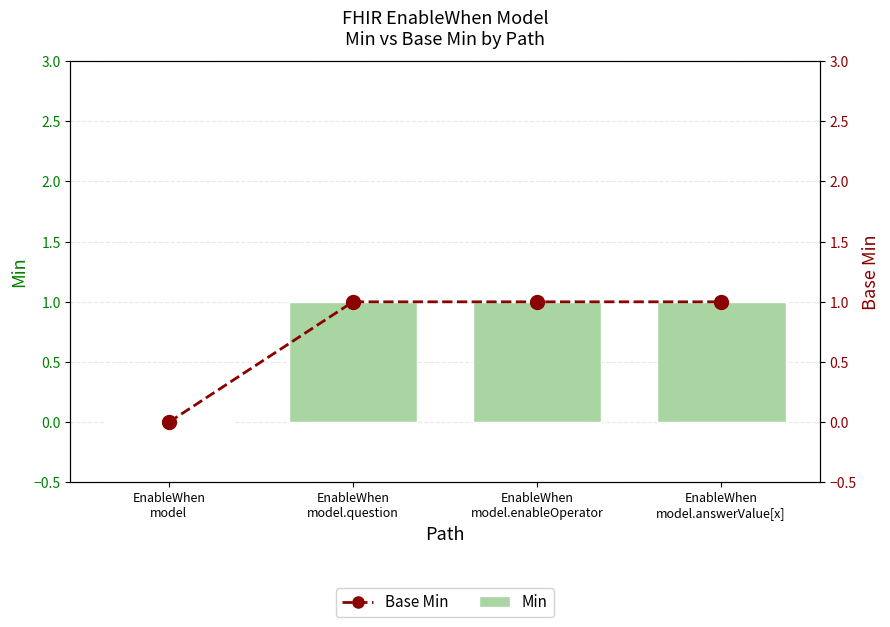

Which series has the largest range (max minus min)?

Min